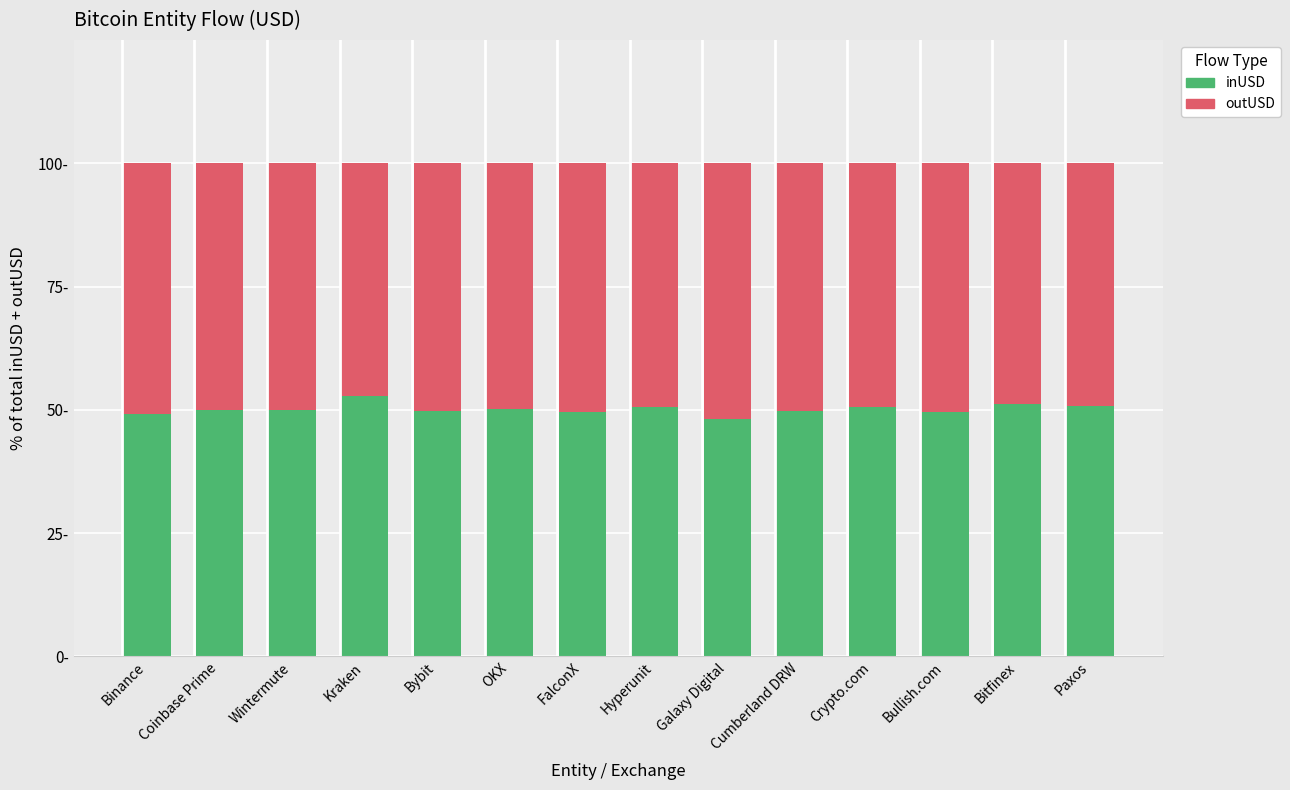

List the series in order of their overall mean, highest first.

inUSD, outUSD